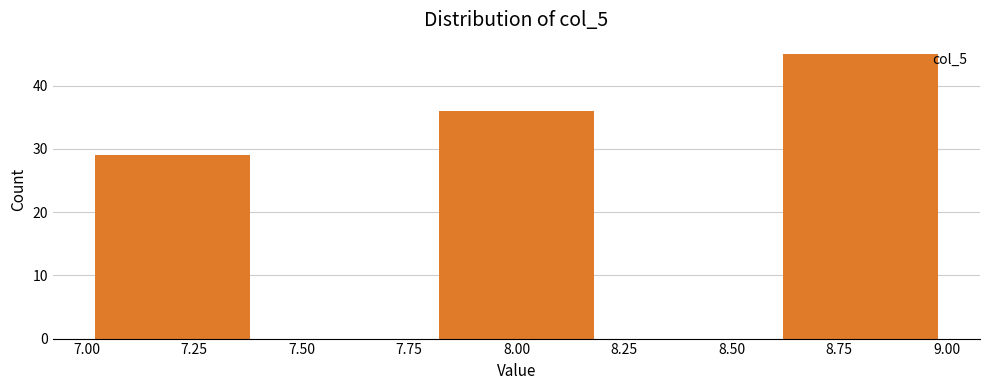

Over which range of the x-axis is the bar tallest?

8.6 to 9.0